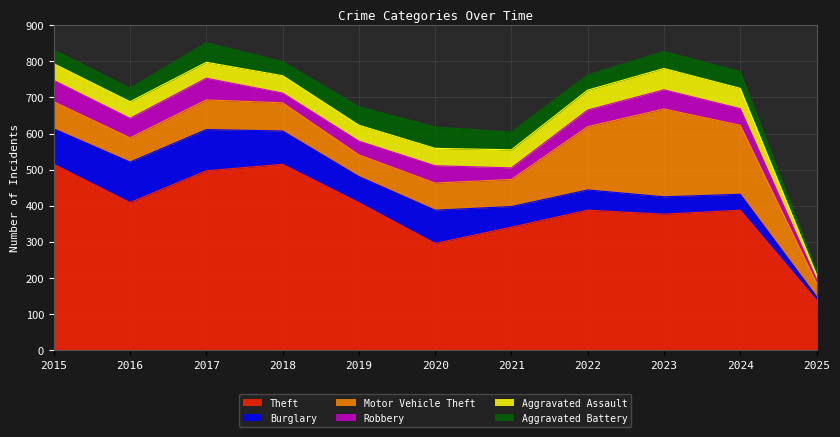

The value of Theft at 2018 is 182. True or false?

False